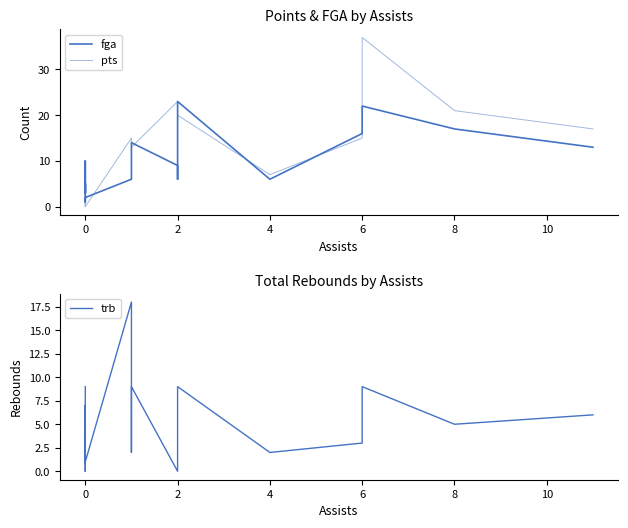

Between 0 and 6, which series saw the biggest shift?

pts